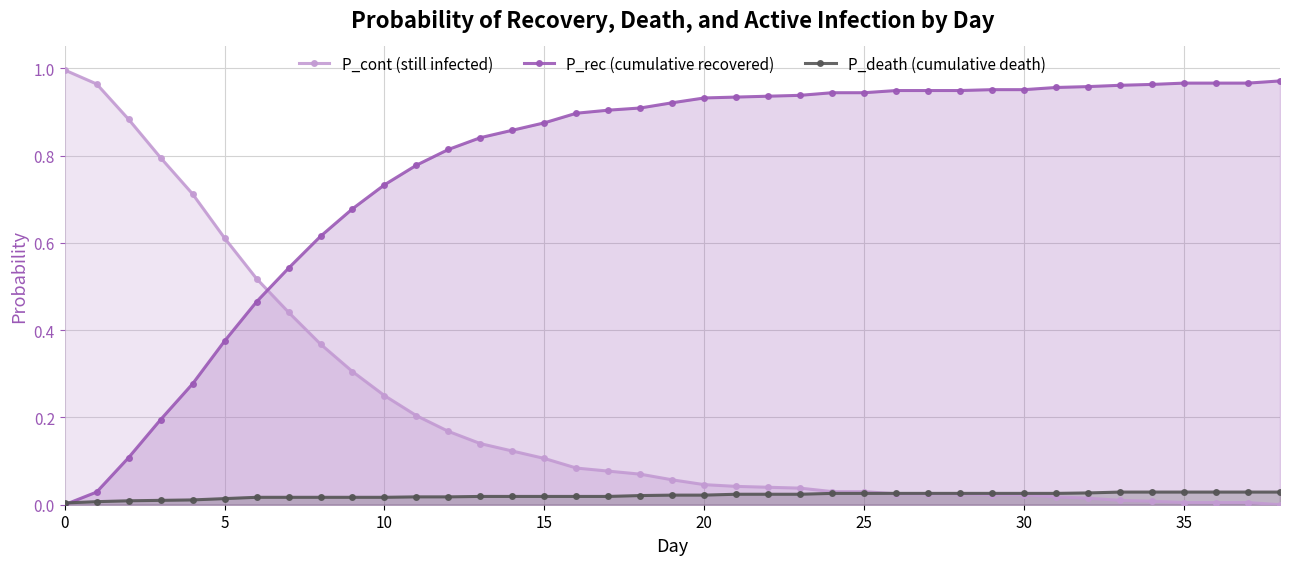

Which series has the largest range (max minus min)?

P_cont (still infected)